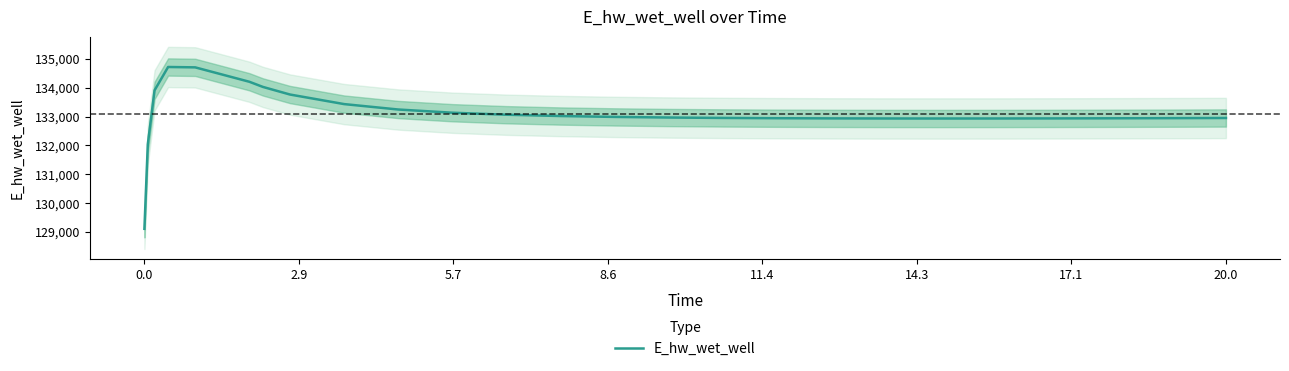

The value at 8.6 is 211243.0. True or false?

False